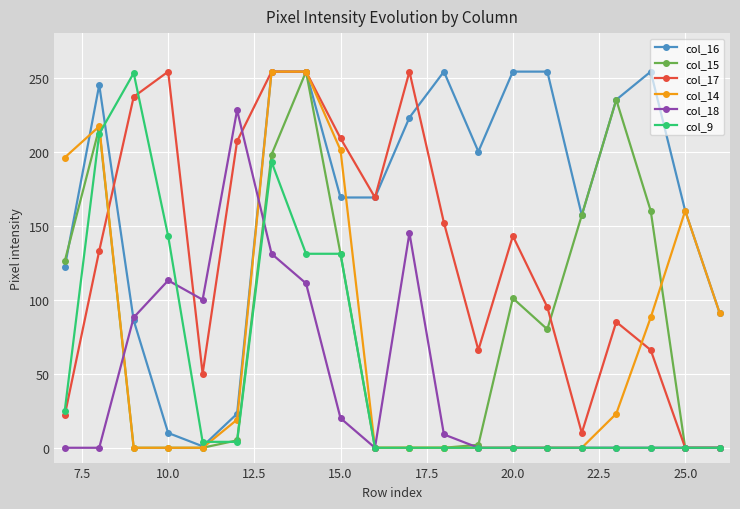

Which series has the largest total across all categories?

col_16